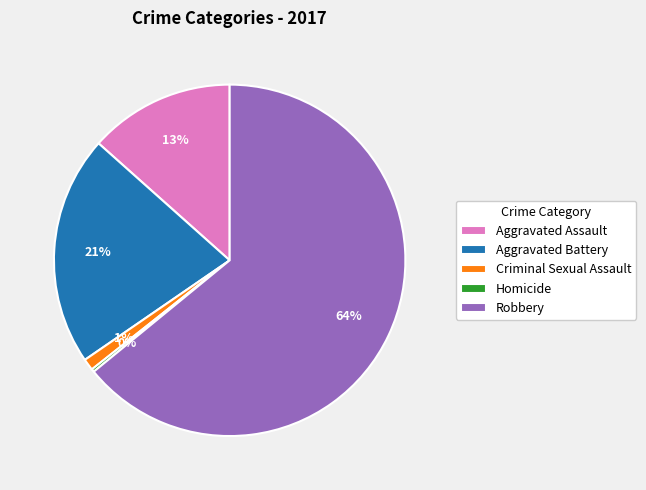

To the nearest percent, what percentage of the pie is Aggravated Battery?

21%